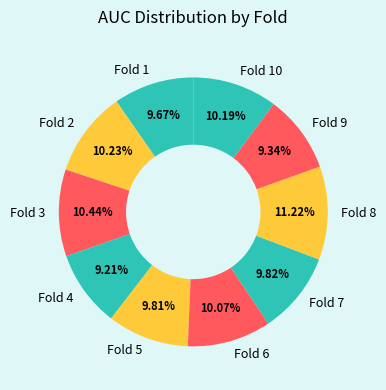

Does Fold 10 represent more than half of the total?

No